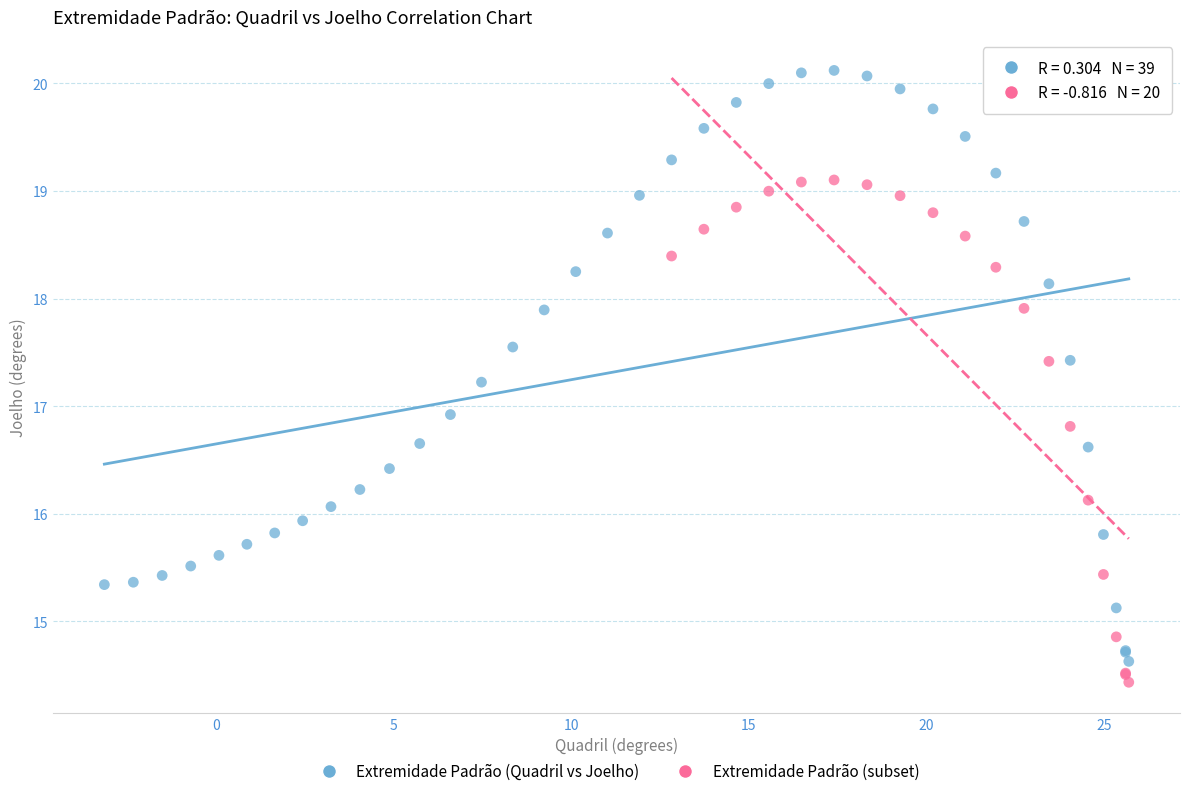

Which series contains the highest Y value?

Extremidade Padrão (Quadril vs Joelho)